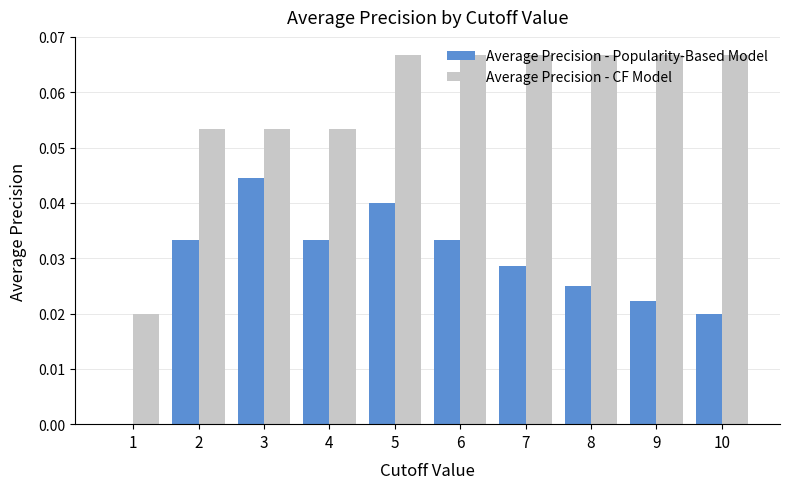

How many groups of bars are there?

10